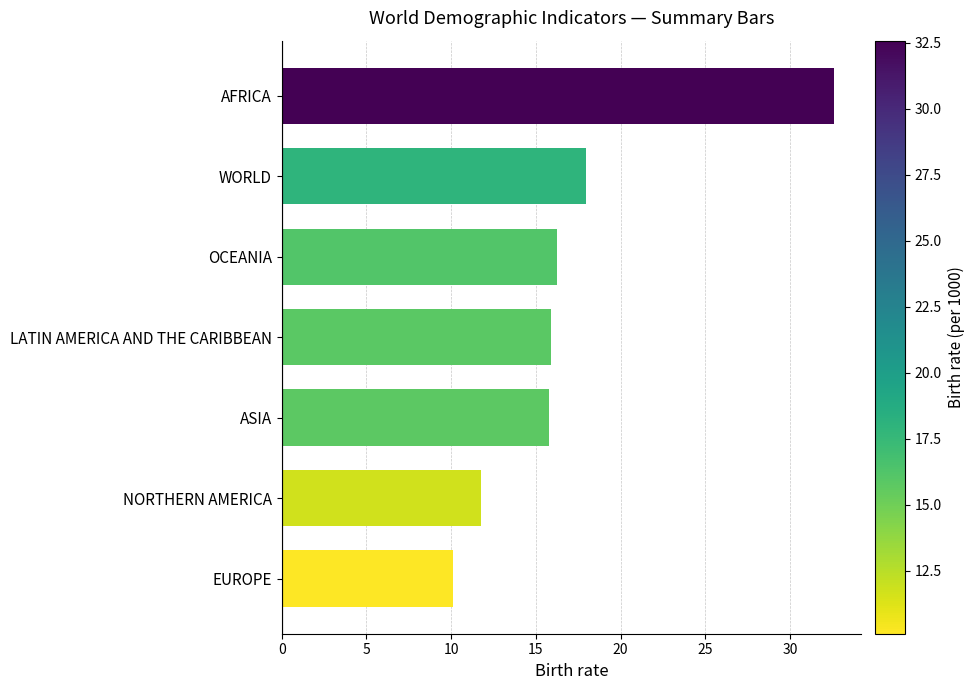

How many data points does each series have?

7